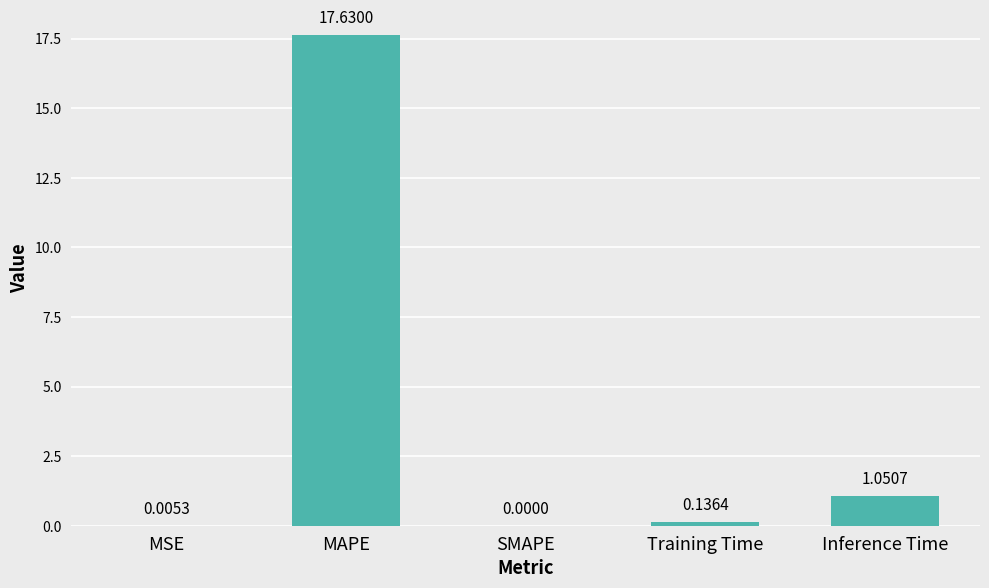

How many values are above zero?

4